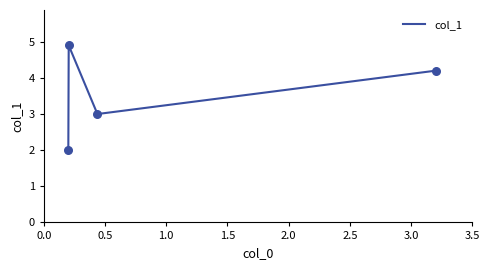

What is the difference between the maximum and minimum values?

2.9